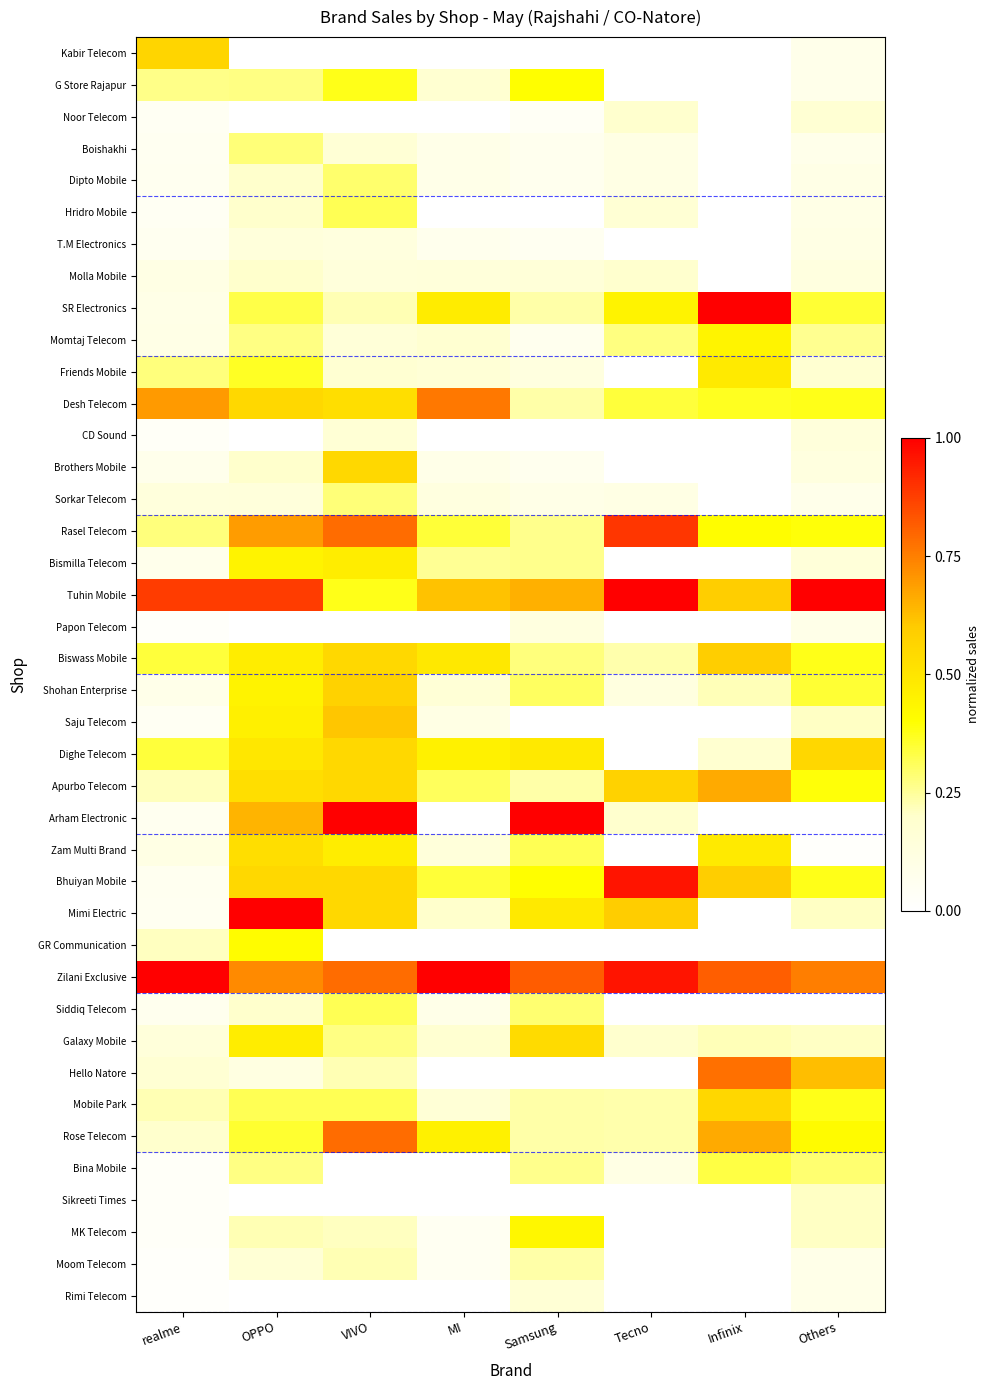

Which has a higher value, Others or Tecno?

Others